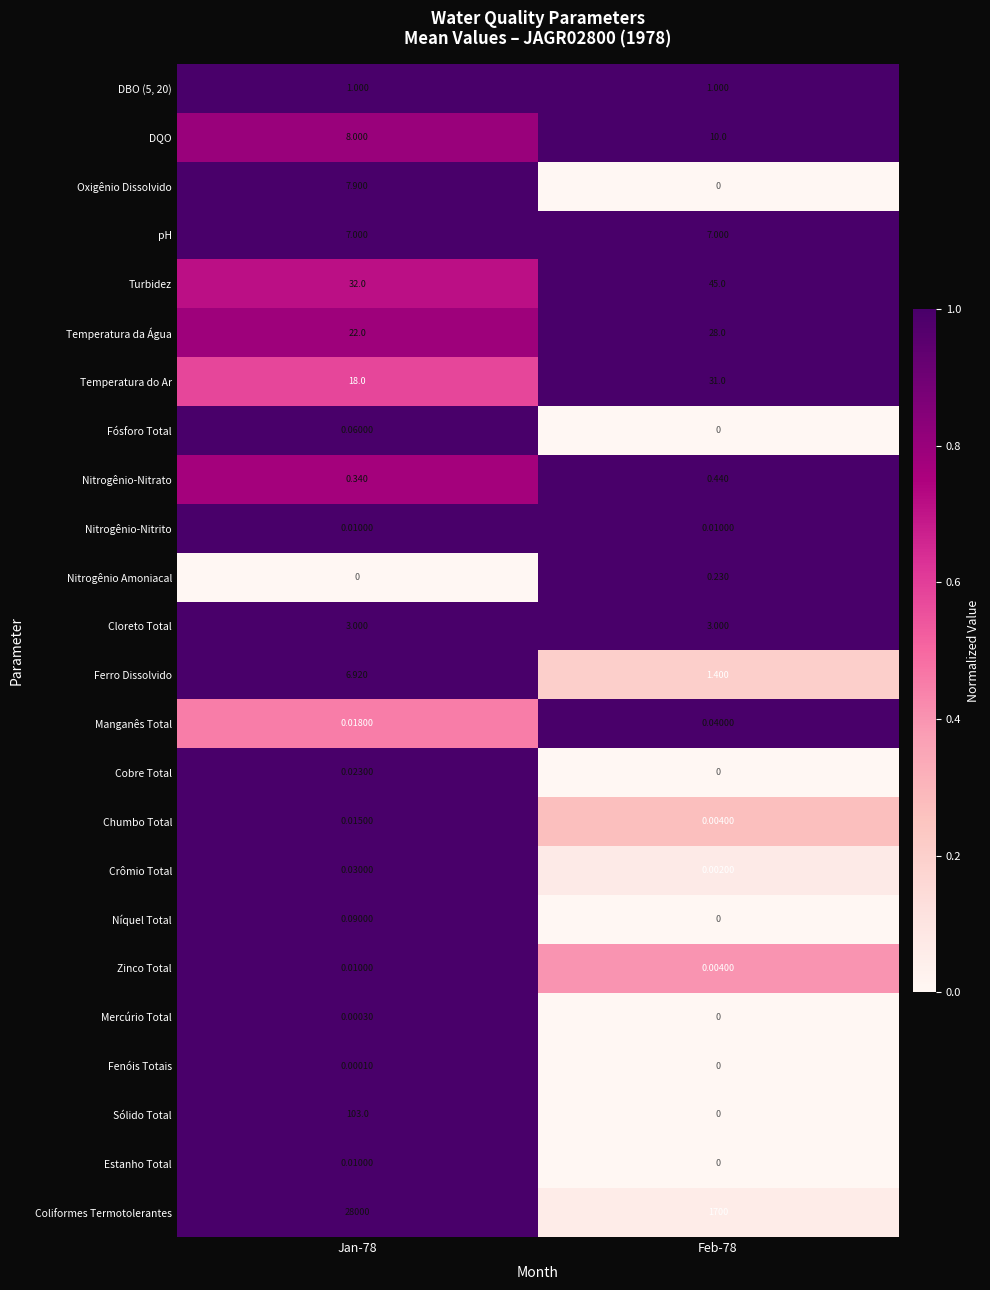

Which series changed the most between Jan-78 and Feb-78?

Coliformes Termotolerantes